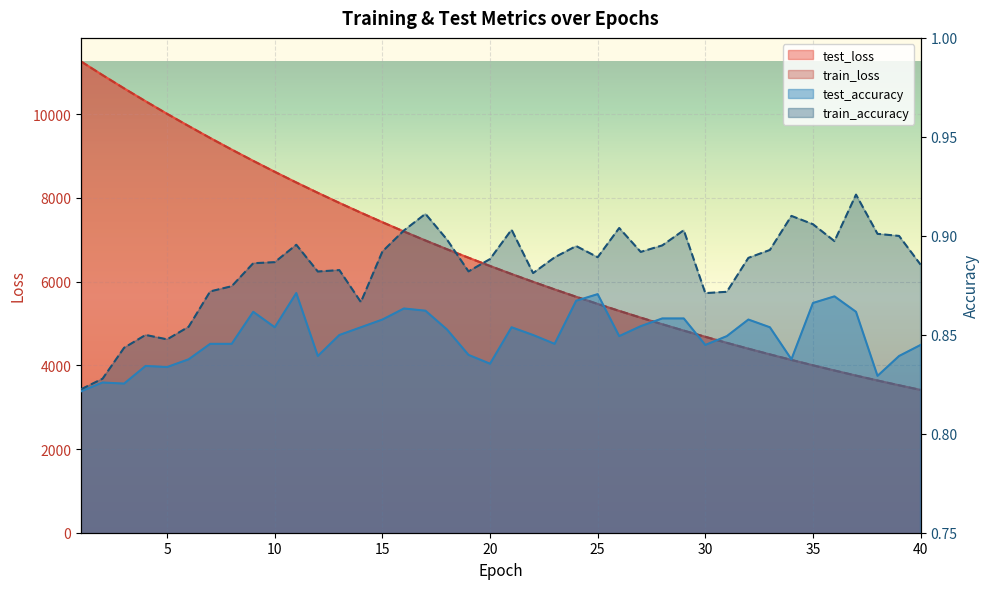

List the series in order of their peak value, highest first.

test_loss, train_loss, train_accuracy, test_accuracy